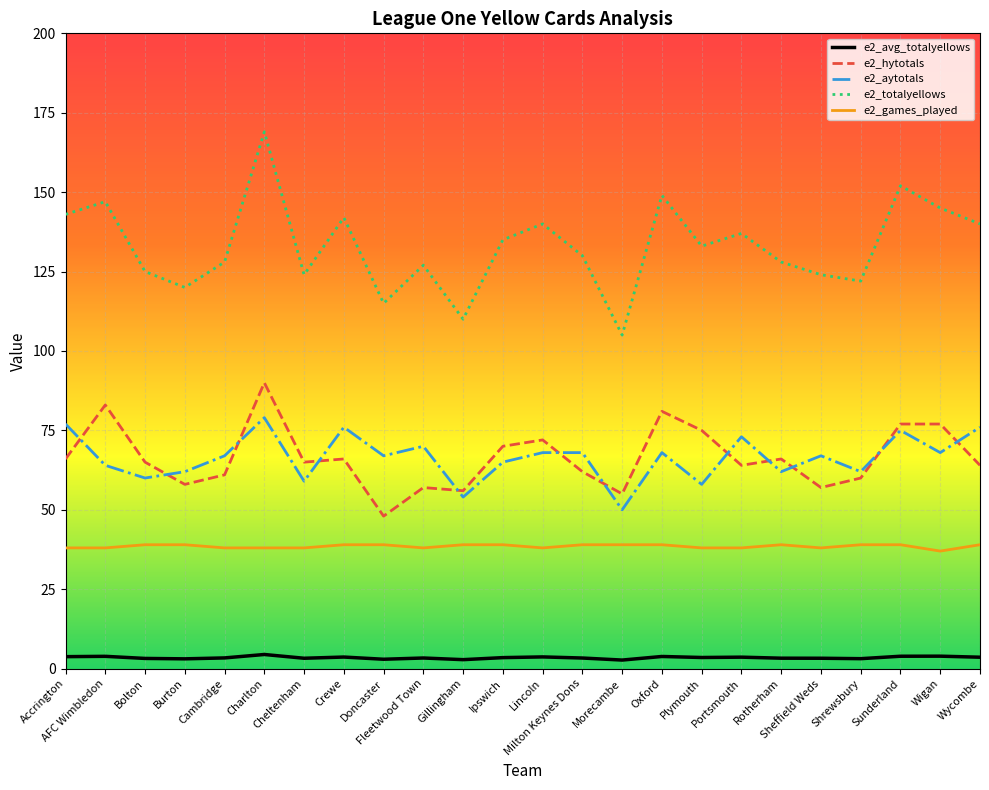

At Wigan, list the series in order from smallest to largest.

e2_avg_totalyellows, e2_games_played, e2_aytotals, e2_hytotals, e2_totalyellows